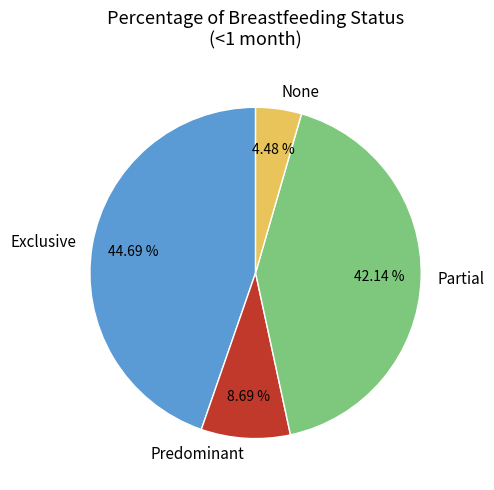

Between Partial and Exclusive, which is larger?

Exclusive